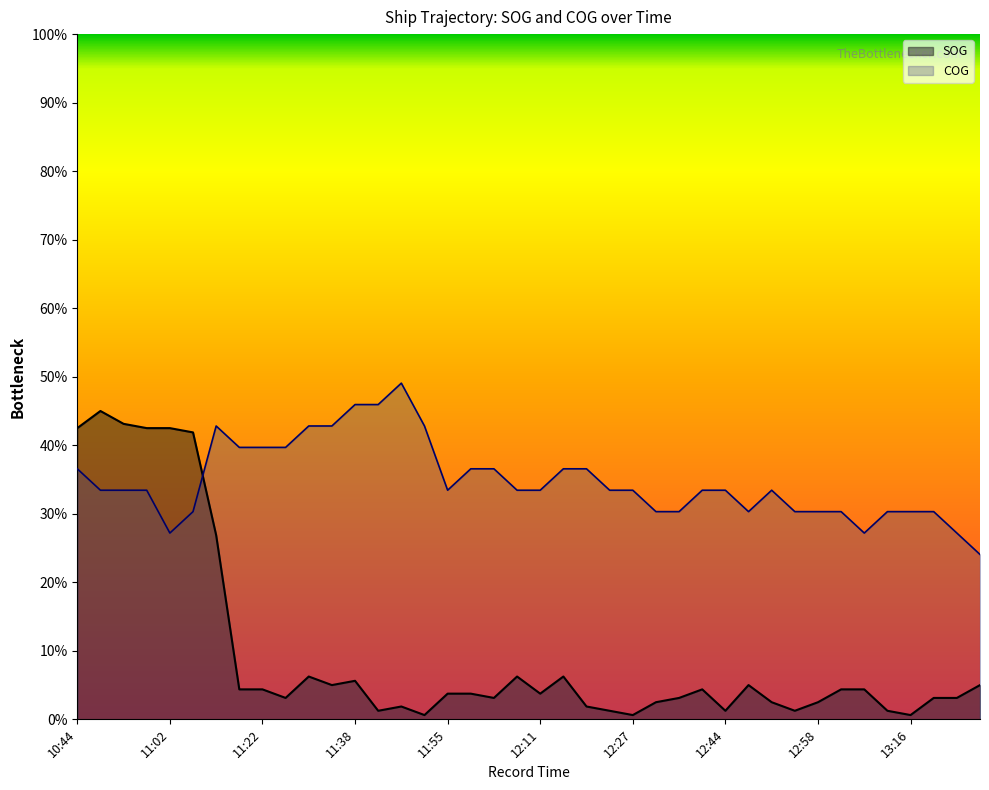

List the series in order of their overall mean, highest first.

COG, SOG